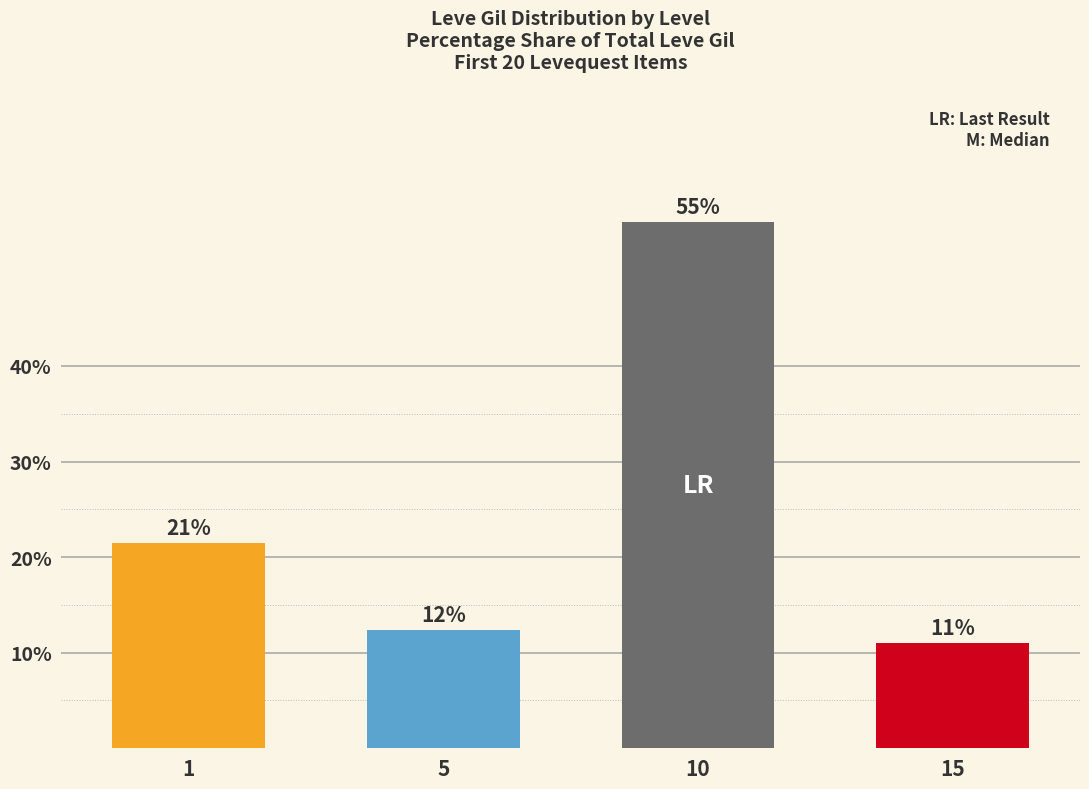

Are the bars horizontal?

No